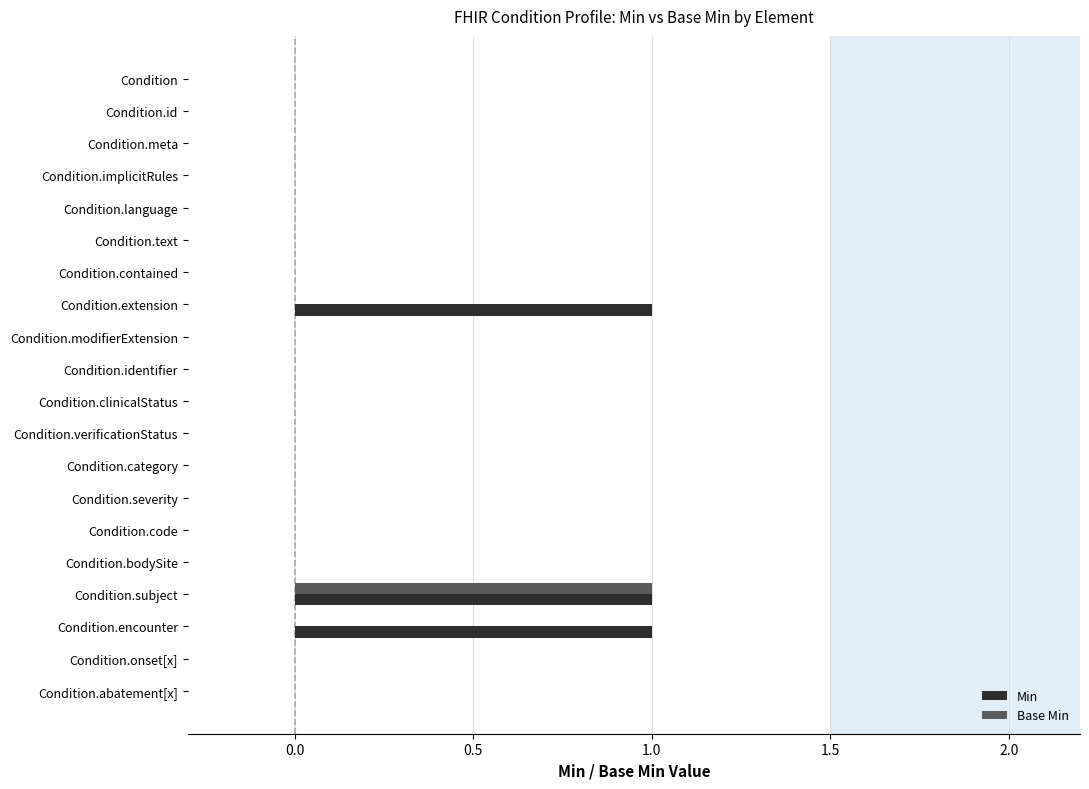

What are all the series names shown in the legend?

Min, Base Min